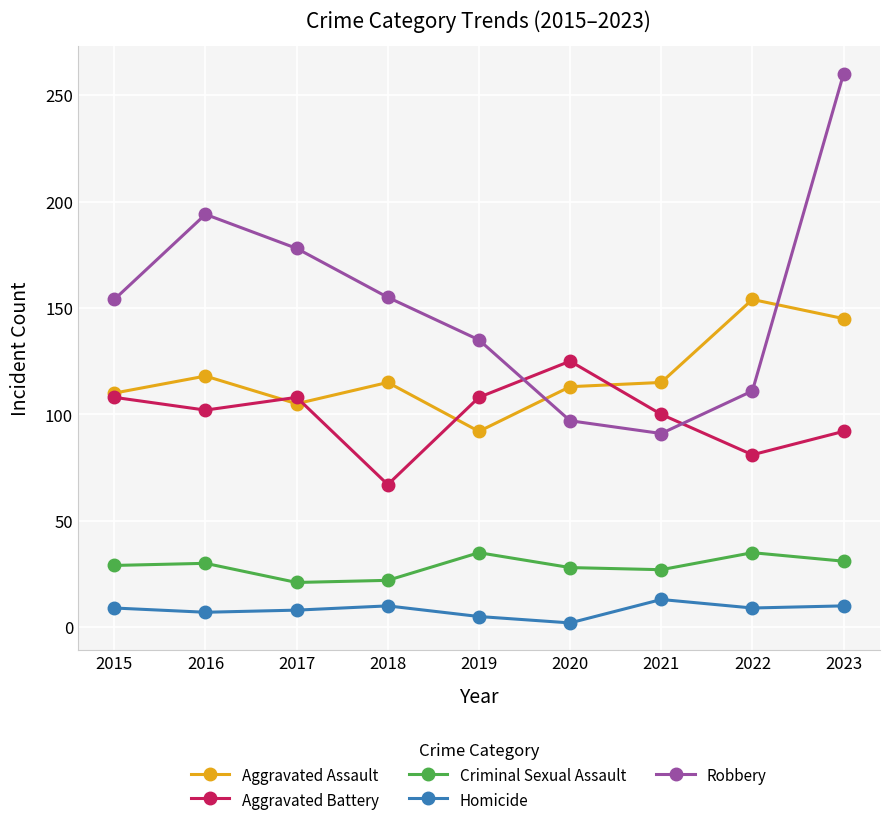

True or false: Homicide and Aggravated Assault cross at least once.

False